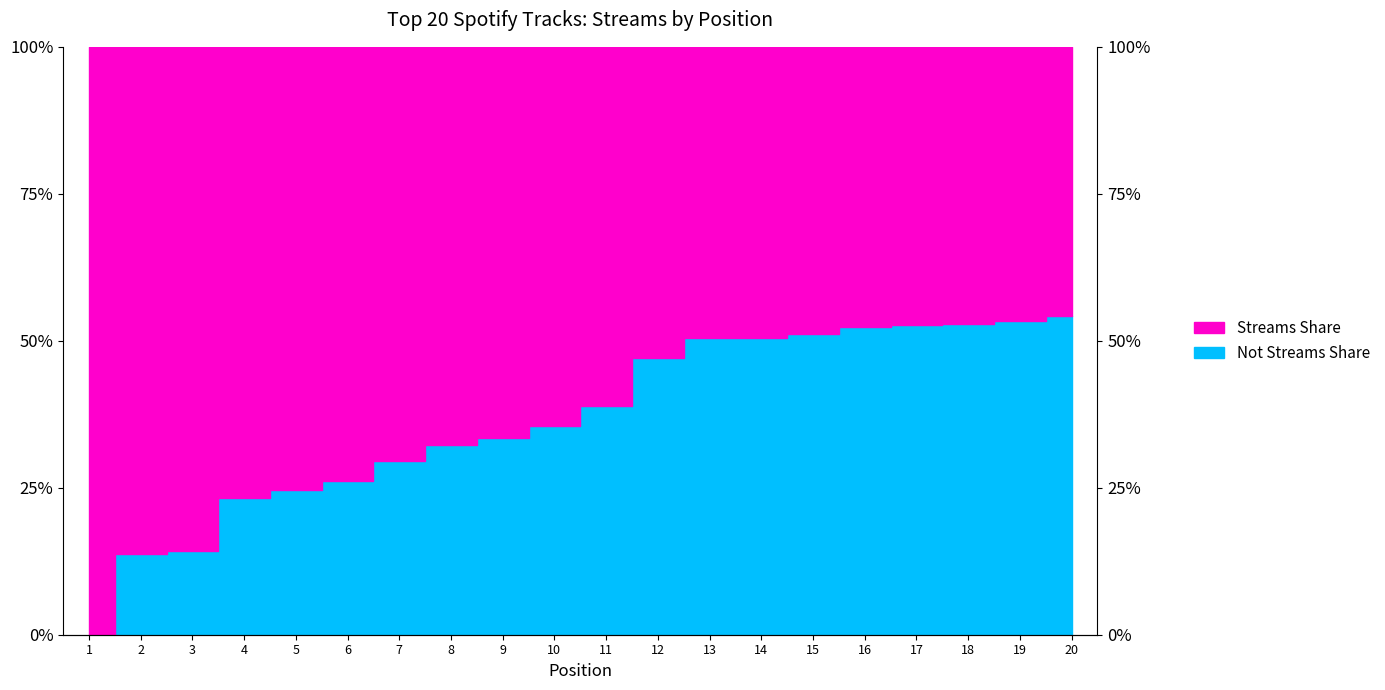

Between 13 and 10, which is larger?

13